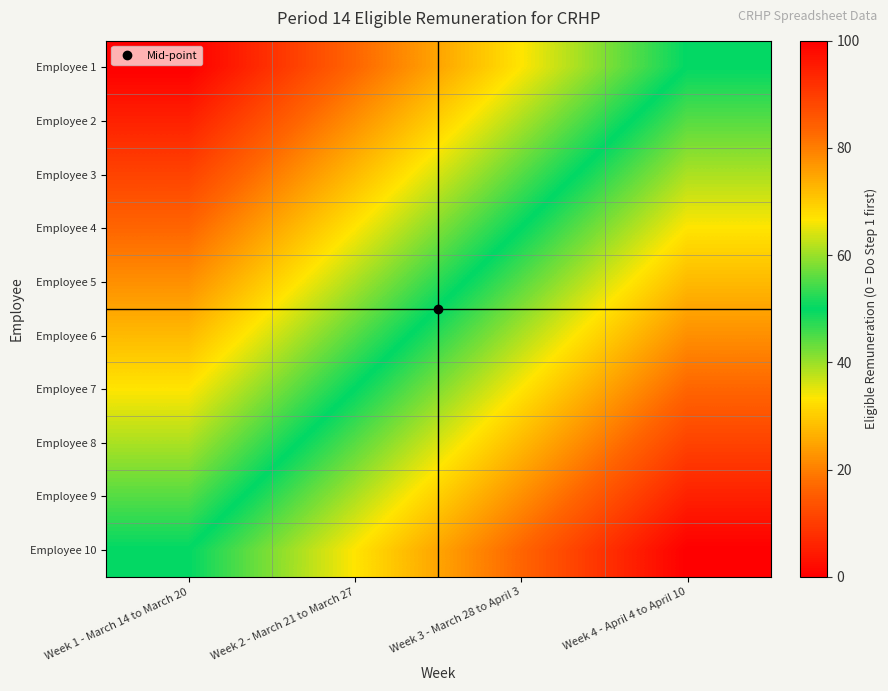

Reading left to right, transcribe all the data shown in this chart.

Employee 1: Week 1 - March 14 to March 20=0.0	Week 2 - March 21 to March 27=16.7	Week 3 - March 28 to April 3=33.3	Week 4 - April 4 to April 10=50.0
Employee 2: Week 1 - March 14 to March 20=5.6	Week 2 - March 21 to March 27=22.2	Week 3 - March 28 to April 3=38.9	Week 4 - April 4 to April 10=55.6
Employee 3: Week 1 - March 14 to March 20=11.1	Week 2 - March 21 to March 27=27.8	Week 3 - March 28 to April 3=44.4	Week 4 - April 4 to April 10=61.1
Employee 4: Week 1 - March 14 to March 20=16.7	Week 2 - March 21 to March 27=33.3	Week 3 - March 28 to April 3=50.0	Week 4 - April 4 to April 10=66.7
Employee 5: Week 1 - March 14 to March 20=22.2	Week 2 - March 21 to March 27=38.9	Week 3 - March 28 to April 3=55.6	Week 4 - April 4 to April 10=72.2
Employee 6: Week 1 - March 14 to March 20=27.8	Week 2 - March 21 to March 27=44.4	Week 3 - March 28 to April 3=61.1	Week 4 - April 4 to April 10=77.8
Employee 7: Week 1 - March 14 to March 20=33.3	Week 2 - March 21 to March 27=50.0	Week 3 - March 28 to April 3=66.7	Week 4 - April 4 to April 10=83.3
Employee 8: Week 1 - March 14 to March 20=38.9	Week 2 - March 21 to March 27=55.6	Week 3 - March 28 to April 3=72.2	Week 4 - April 4 to April 10=88.9
Employee 9: Week 1 - March 14 to March 20=44.4	Week 2 - March 21 to March 27=61.1	Week 3 - March 28 to April 3=77.8	Week 4 - April 4 to April 10=94.4
Employee 10: Week 1 - March 14 to March 20=50.0	Week 2 - March 21 to March 27=66.7	Week 3 - March 28 to April 3=83.3	Week 4 - April 4 to April 10=100.0